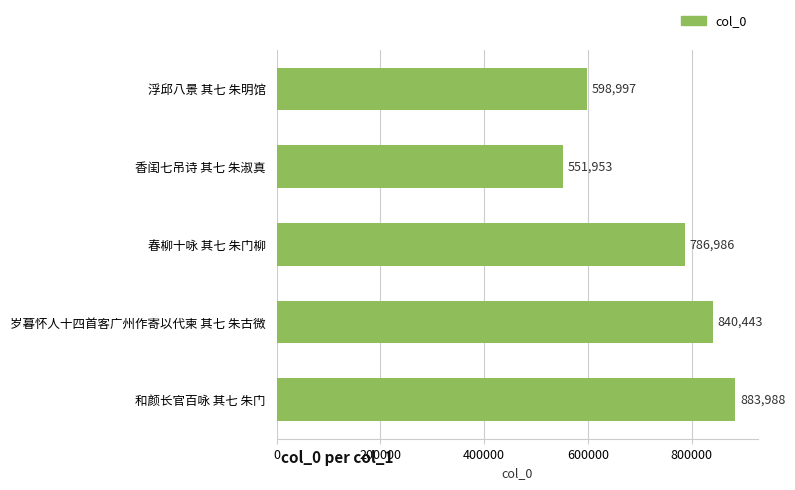

List the labels in order of value, largest first.

和颜长官百咏 其七 朱门, 岁暮怀人十四首客广州作寄以代柬 其七 朱古微, 春柳十咏 其七 朱门柳, 浮邱八景 其七 朱明馆, 香闺七吊诗 其七 朱淑真